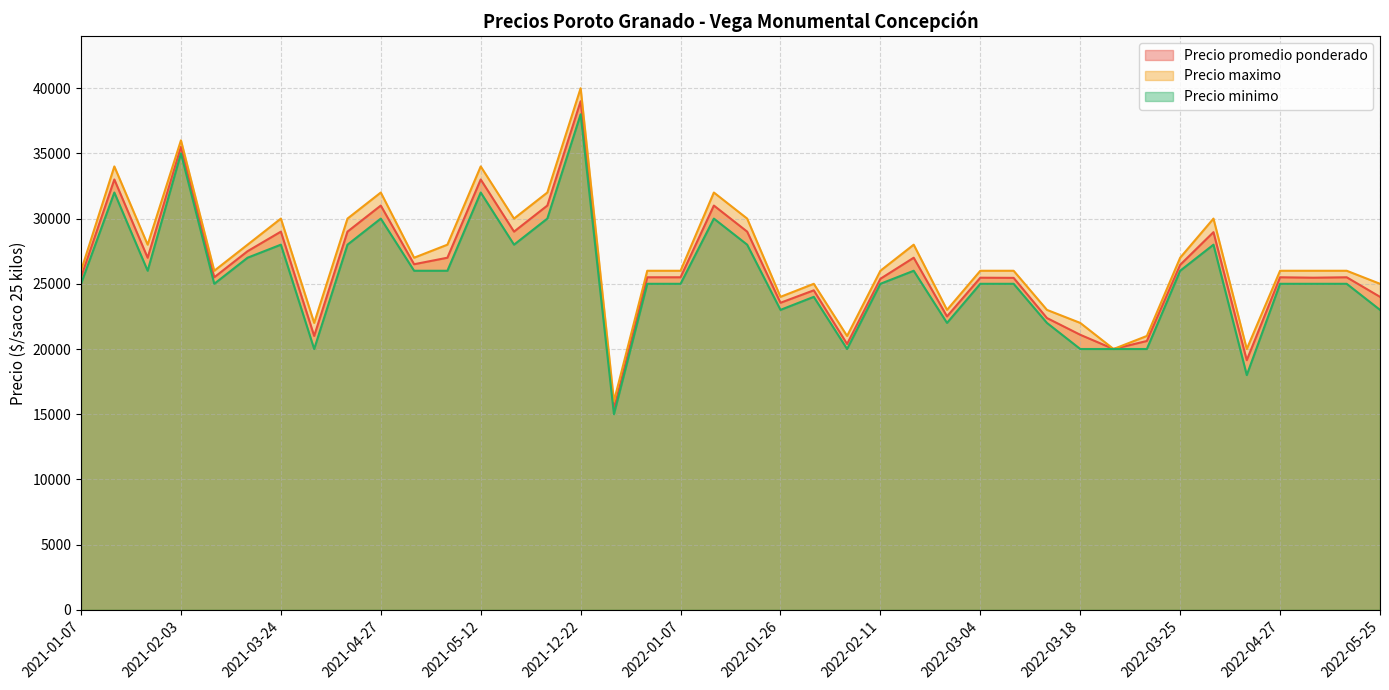

What is the sum of the Precio maximo values at 2021-02-03 and 2021-12-28?

52000